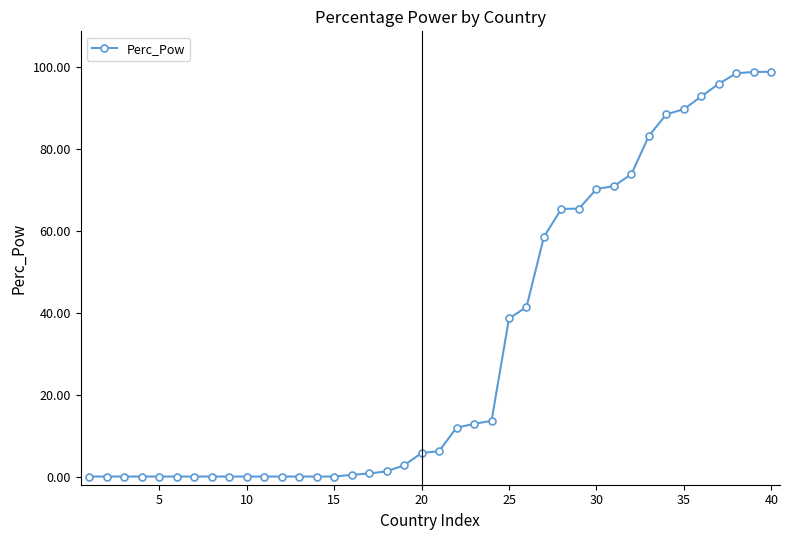

What is the value of the 24th point from the left?

13.6